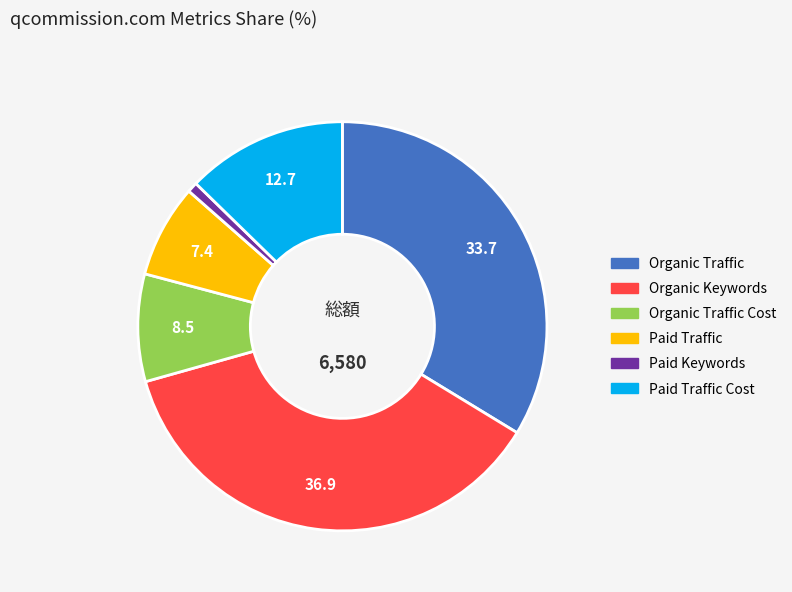

Is there any slice that represents more than half of the pie?

No